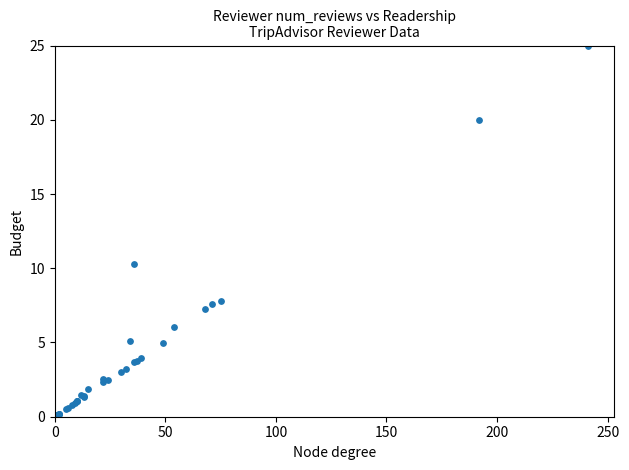

What Y value in the scatter plot is closest to 12?

10.3